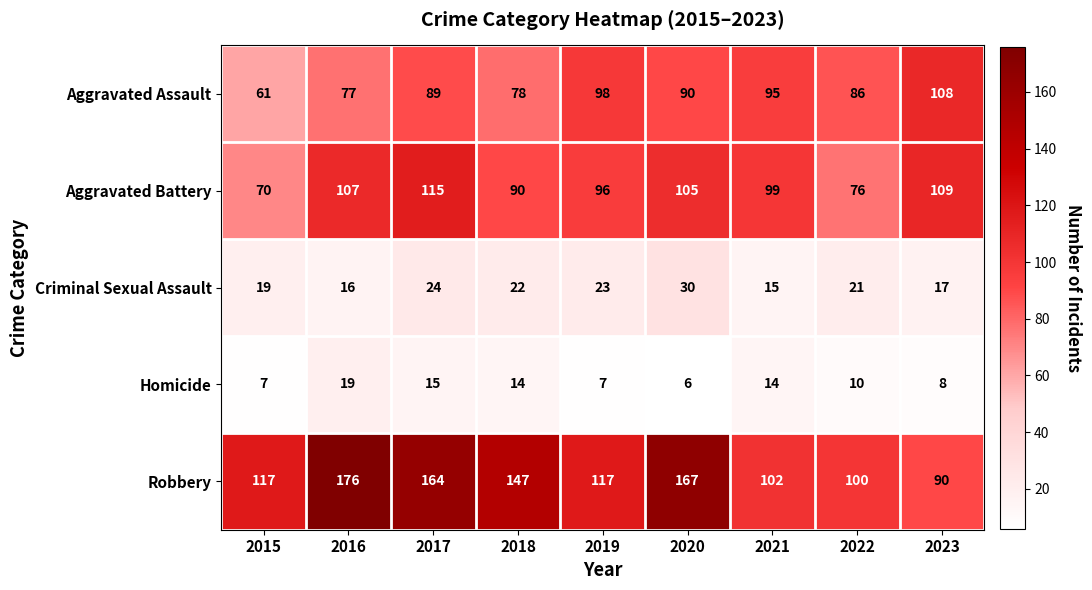

True or false: Homicide has a value of 2 at 2020.

False